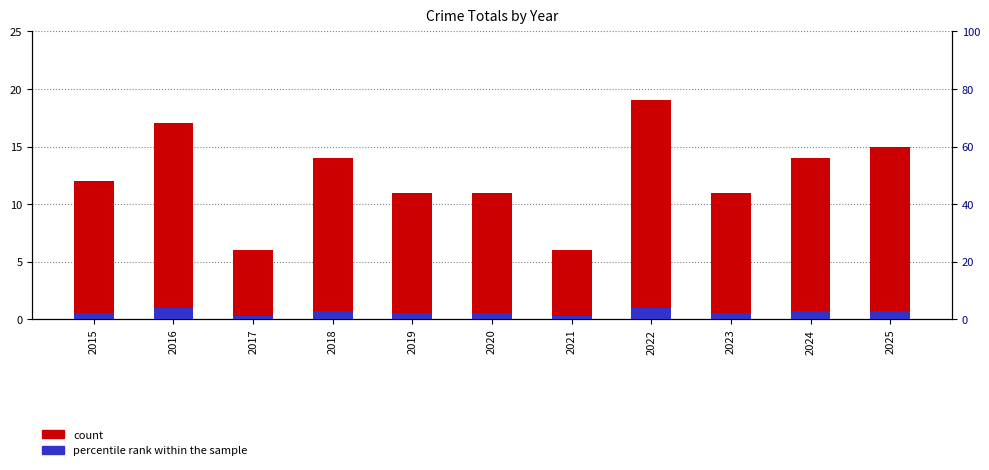

How many data points in count are less than 12?

5